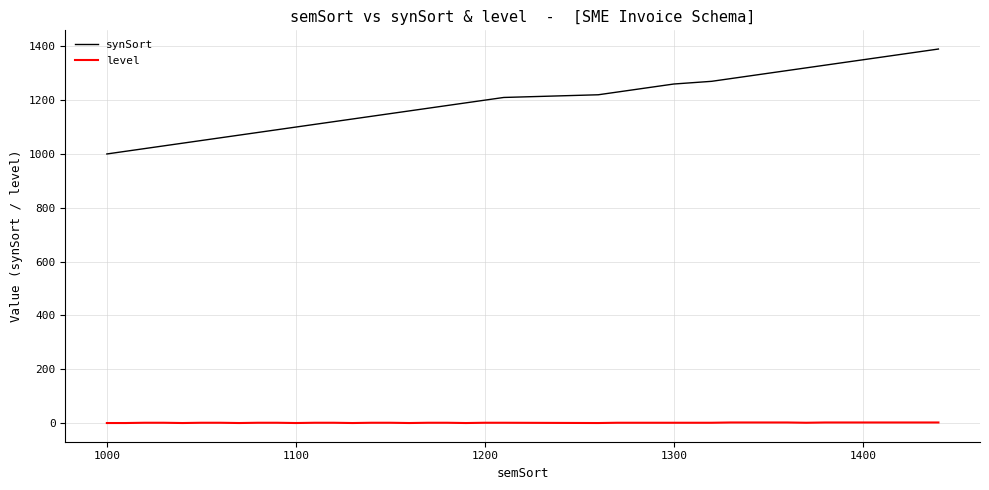

Which series has the largest total across all categories?

synSort